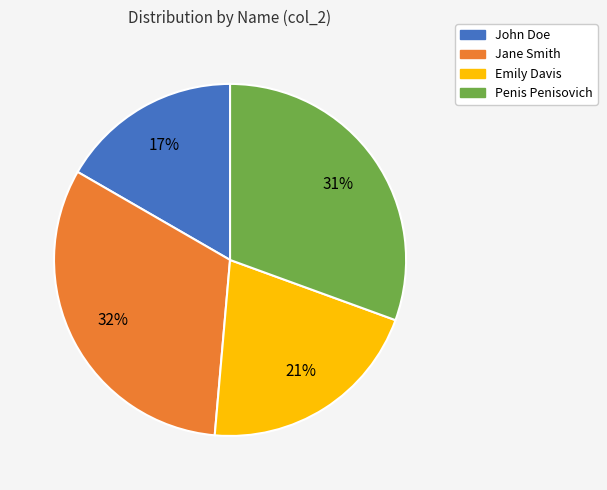

What percentage is the John Doe slice, to the nearest percent?

17%